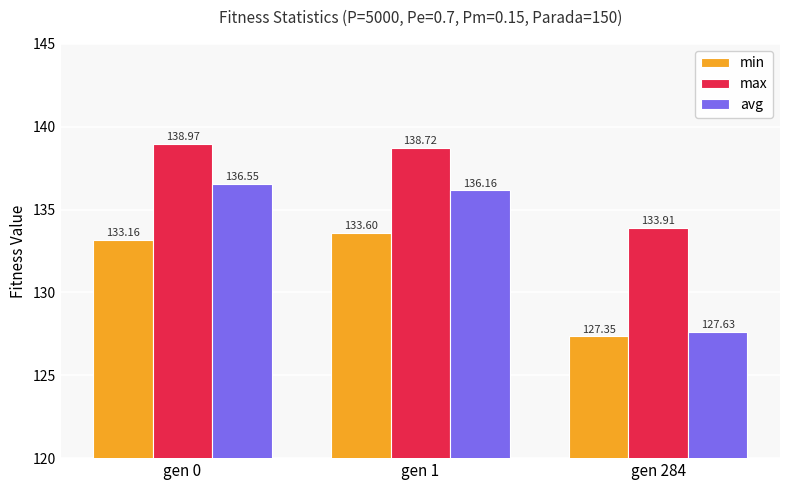

Rank the series by their average value, from lowest to highest.

min, avg, max